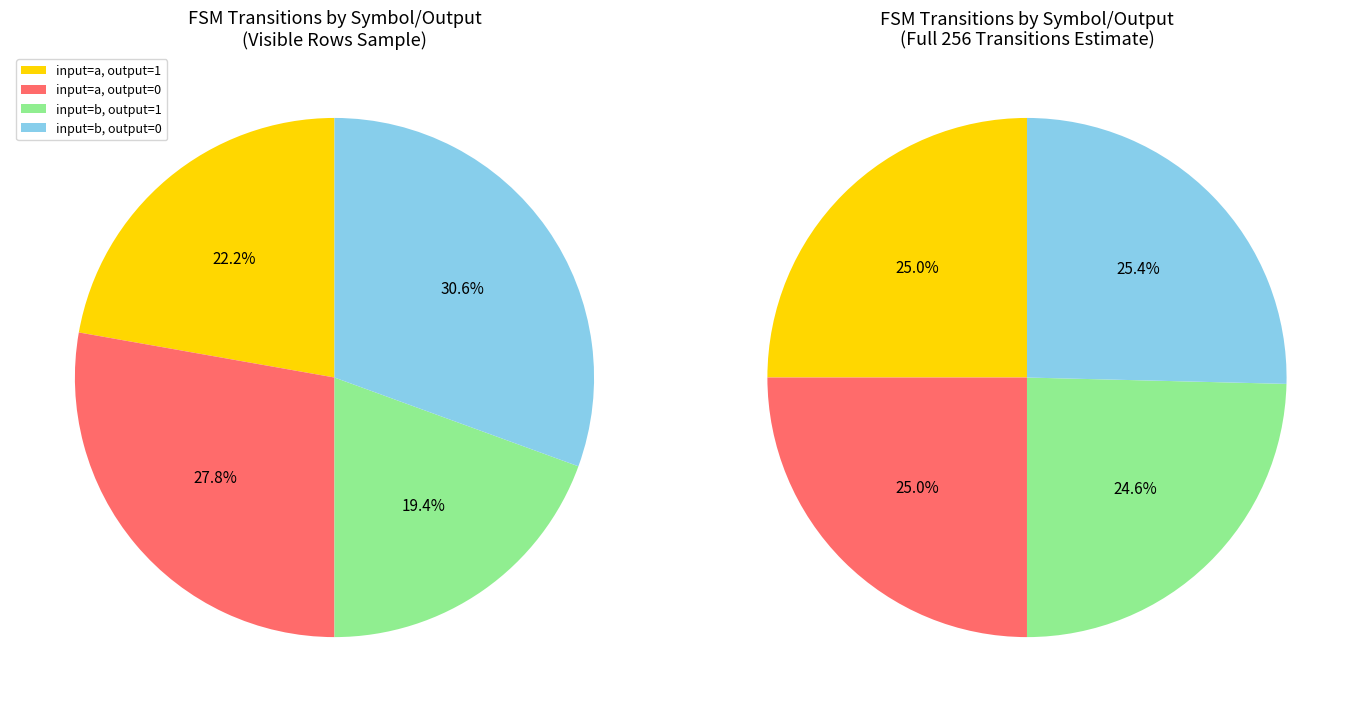

How many segments does this pie chart have?

4